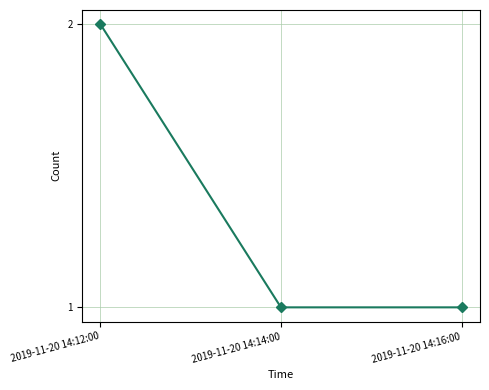

Reading right to left, list all the values displayed in this chart.

2019-11-20 14:16:00=1	2019-11-20 14:14:00=1	2019-11-20 14:12:00=2